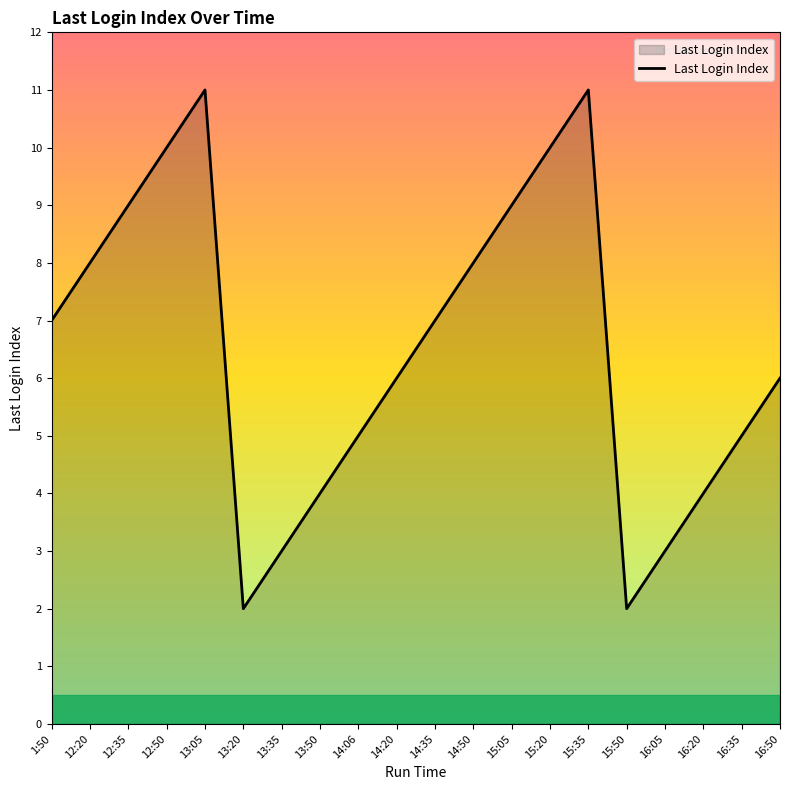

What is the maximum value shown in the chart?

11